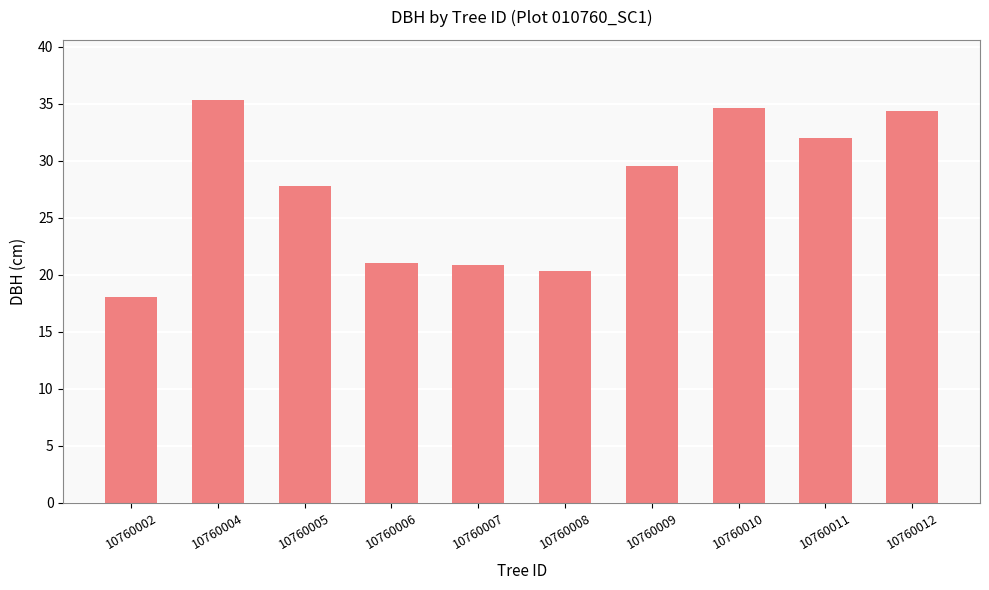

At which category does the chart reach its minimum across all series?

10760002